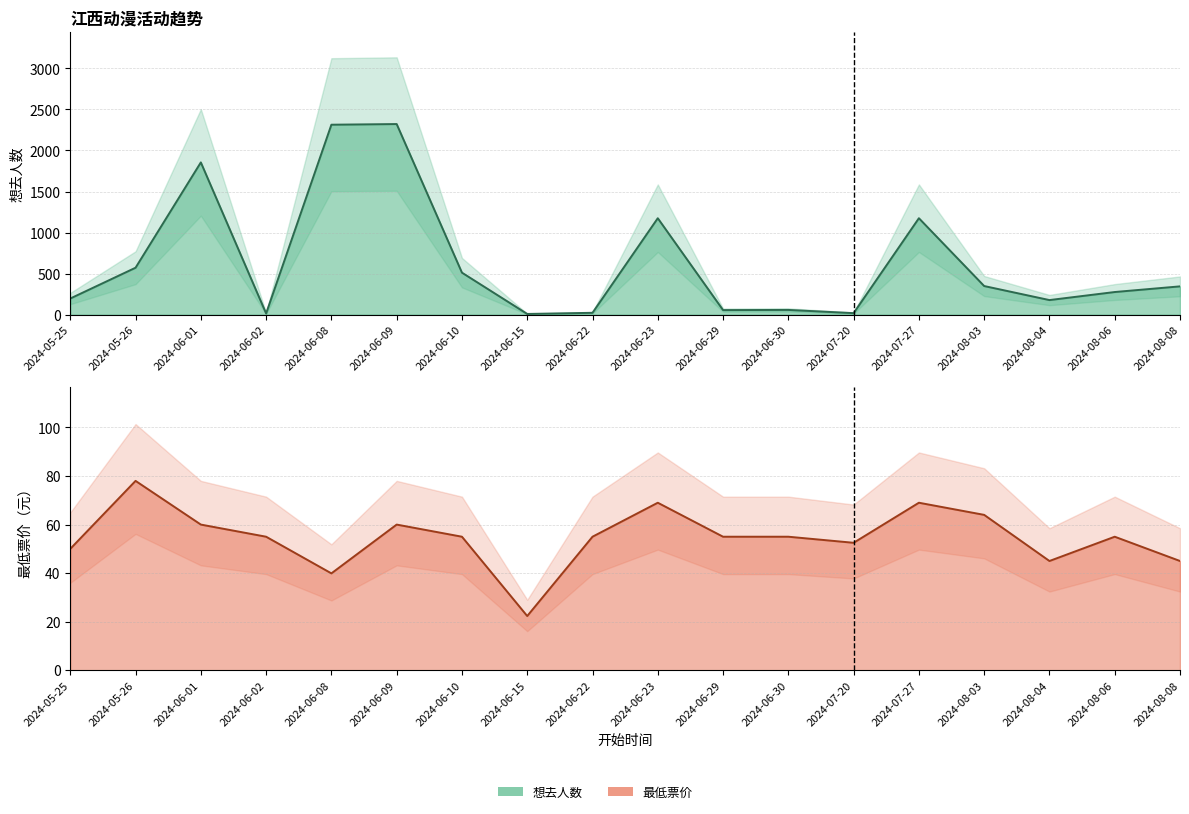

What is the difference between the second highest and minimum values in the 最低票价 series?

46.7